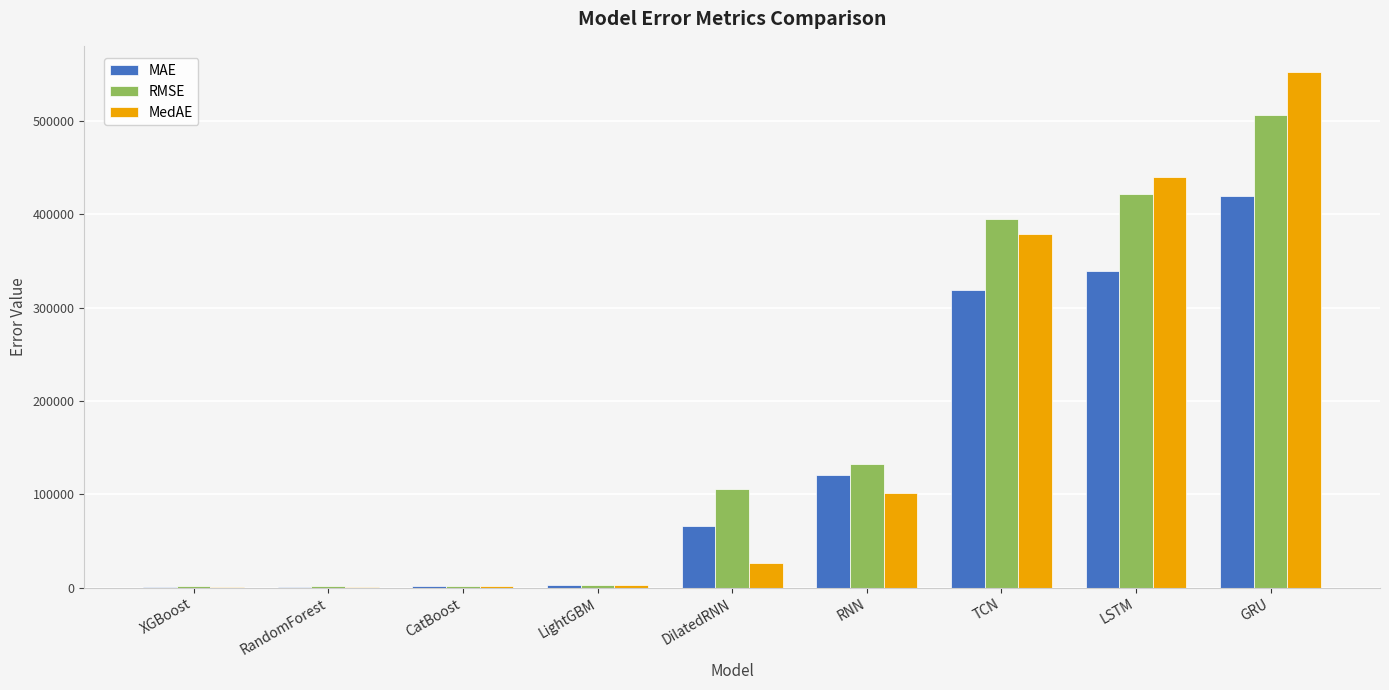

Where does the MedAE series first go above 26708?

DilatedRNN